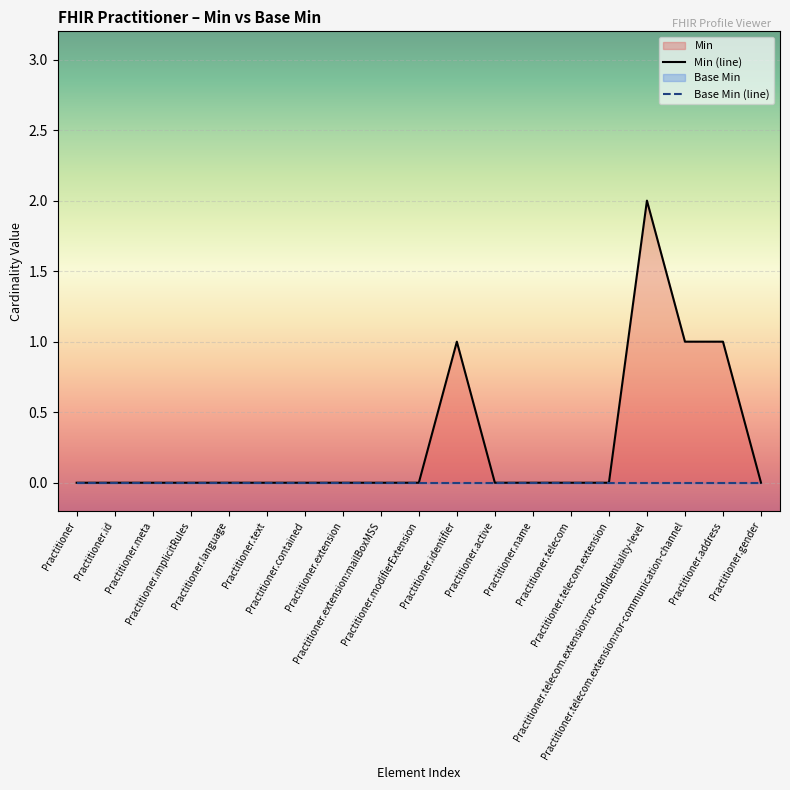

Rank the series by their average value, from highest to lowest.

Min (line), Base Min (line)